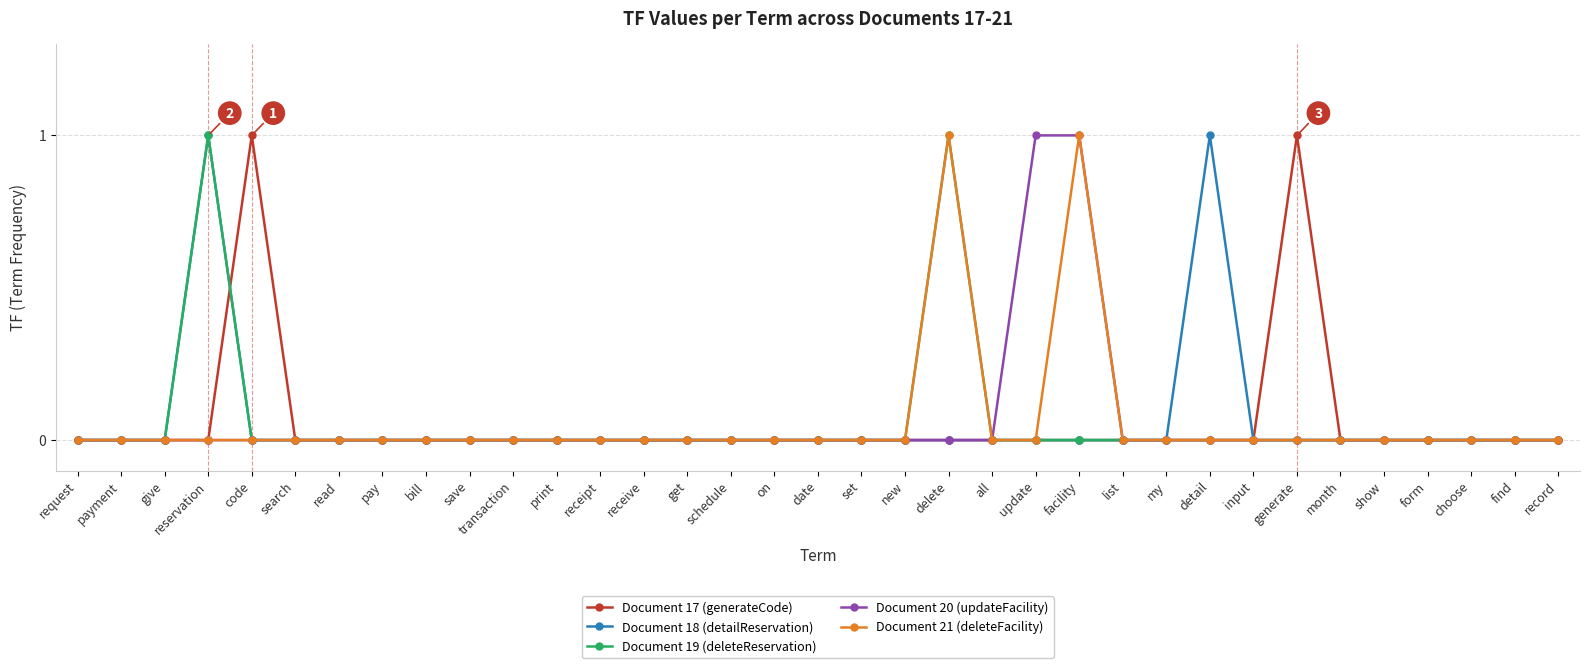

What is the sum of all Document 19 (deleteReservation) values?

2